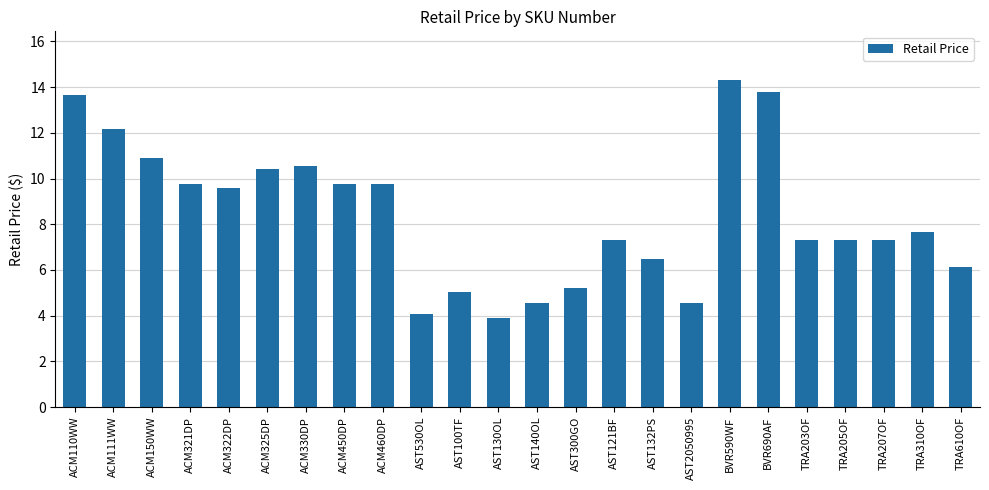

Which has a higher value, BVR590WF or AST2050995?

BVR590WF